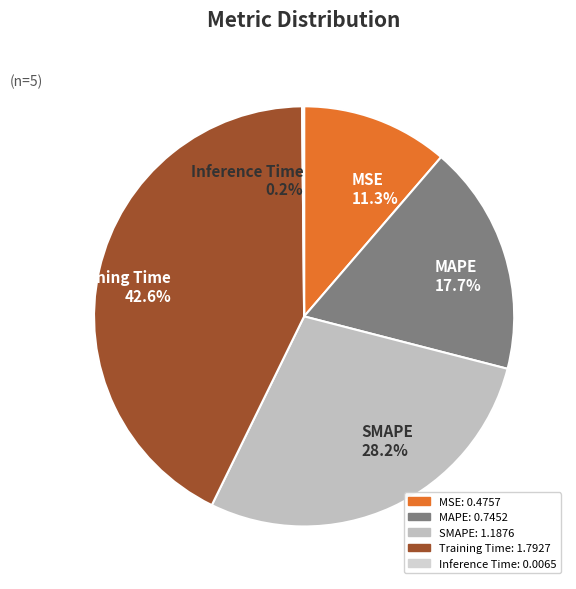

True or false: MSE accounts for 11% of the total.

True